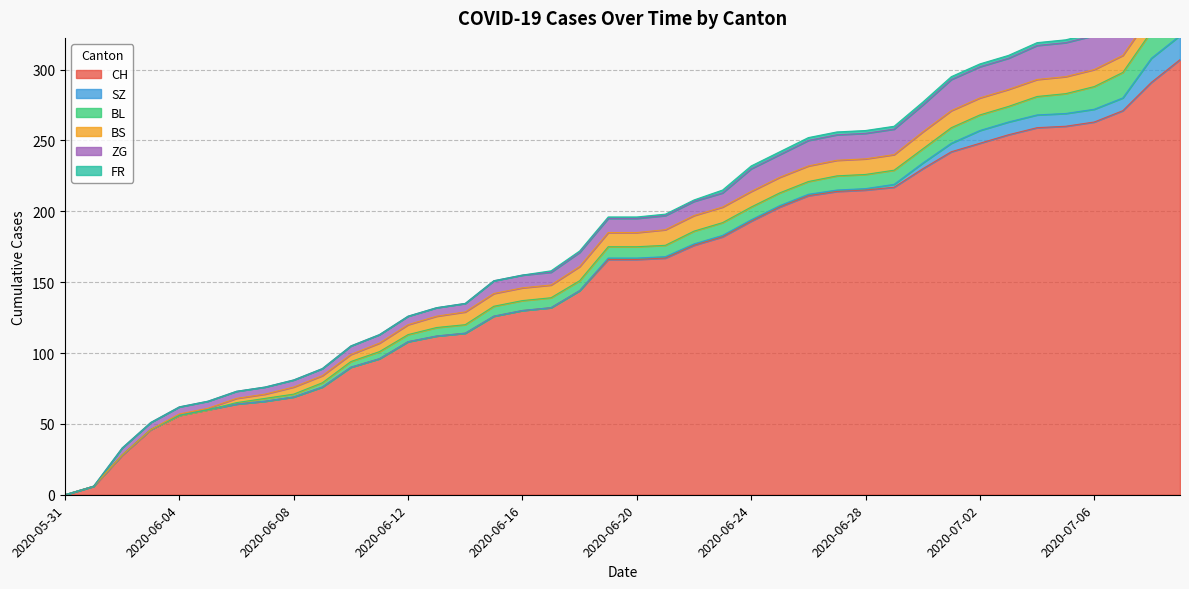

True or false: FR and ZG intersect in this chart.

False